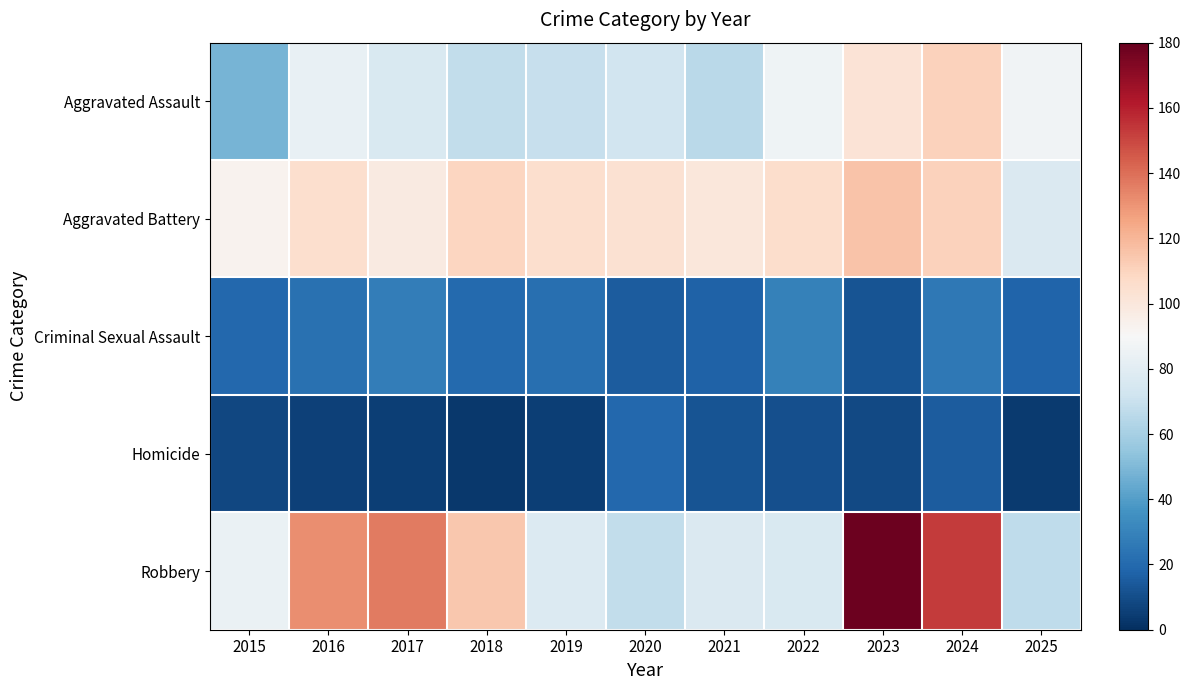

At which category is the sum across all series the highest?

2023